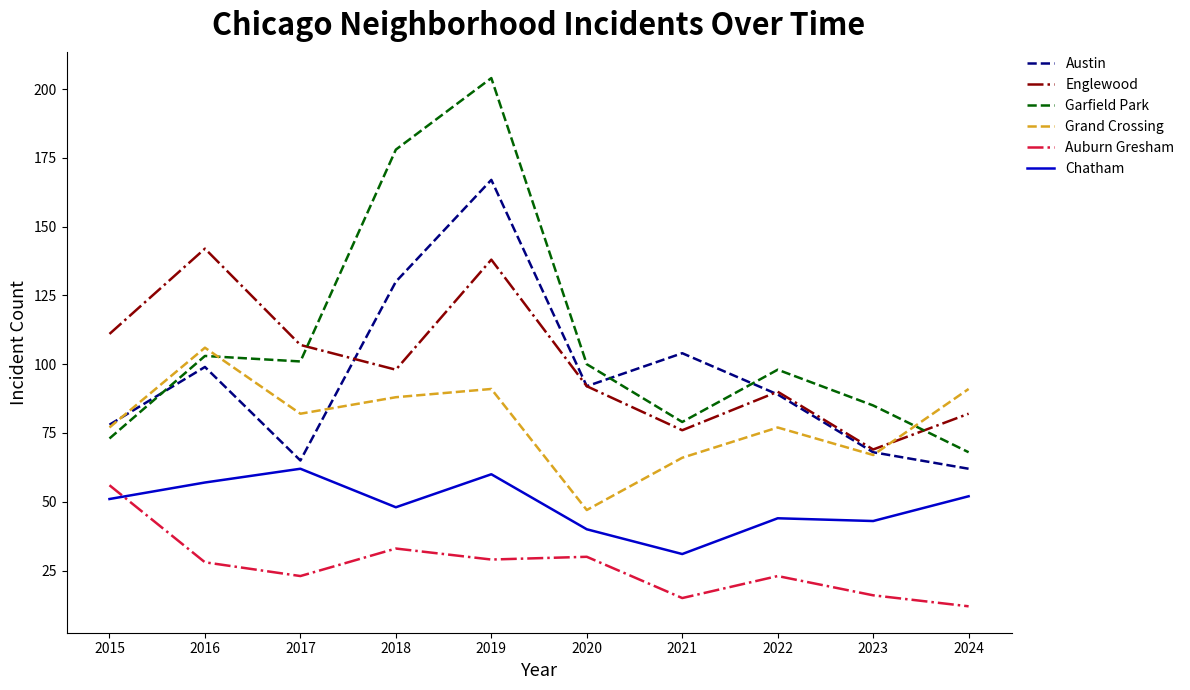

Which series has the largest range (max minus min)?

Garfield Park